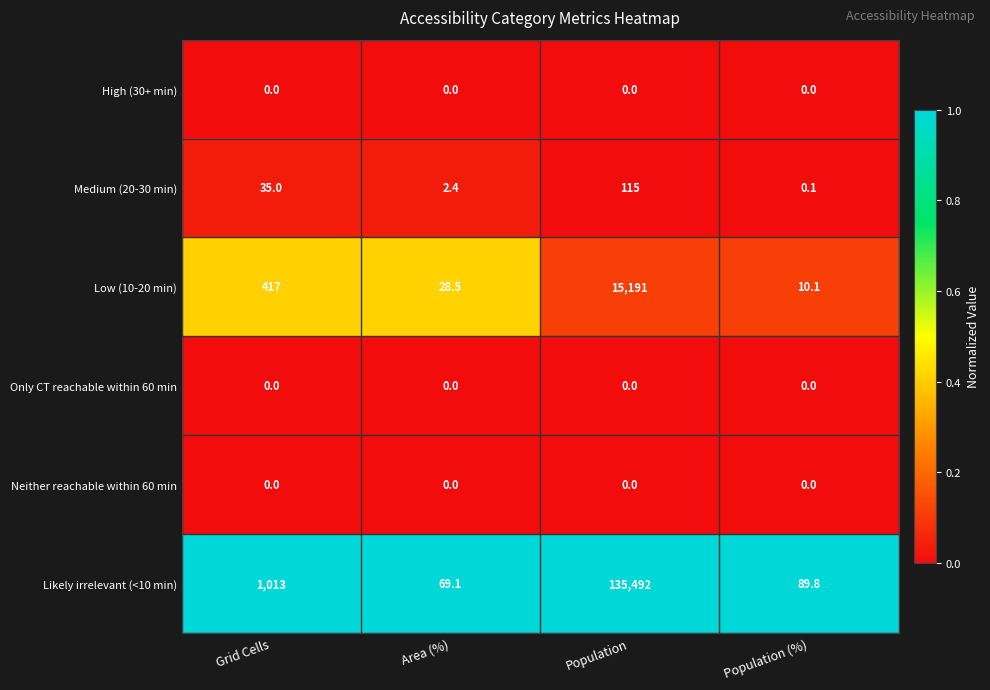

Reading left to right, what are all the values shown in this chart?

High (30+ min): Grid Cells=0.0	Area (%)=0.0	Population=0.0	Population (%)=0.0
Medium (20-30 min): Grid Cells=35.0	Area (%)=2.4	Population=115.0	Population (%)=0.1
Low (10-20 min): Grid Cells=417.0	Area (%)=28.5	Population=15191.0	Population (%)=10.1
Only CT reachable within 60 min: Grid Cells=0.0	Area (%)=0.0	Population=0.0	Population (%)=0.0
Neither reachable within 60 min: Grid Cells=0.0	Area (%)=0.0	Population=0.0	Population (%)=0.0
Likely irrelevant (<10 min): Grid Cells=1013.0	Area (%)=69.1	Population=135492.0	Population (%)=89.8